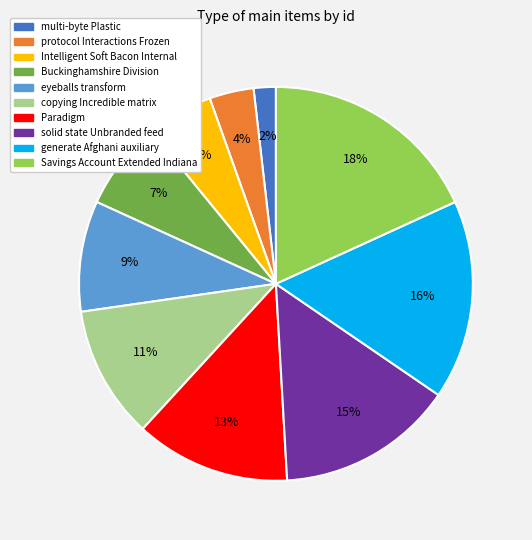

The solid state Unbranded feed slice represents 29% of the pie. True or false?

False